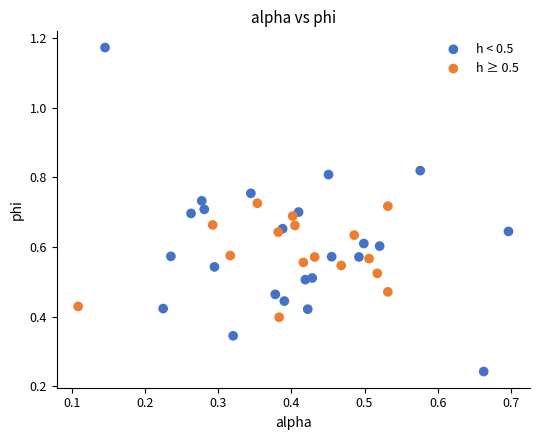

What are all the series names shown in the legend?

h < 0.5, h ≥ 0.5